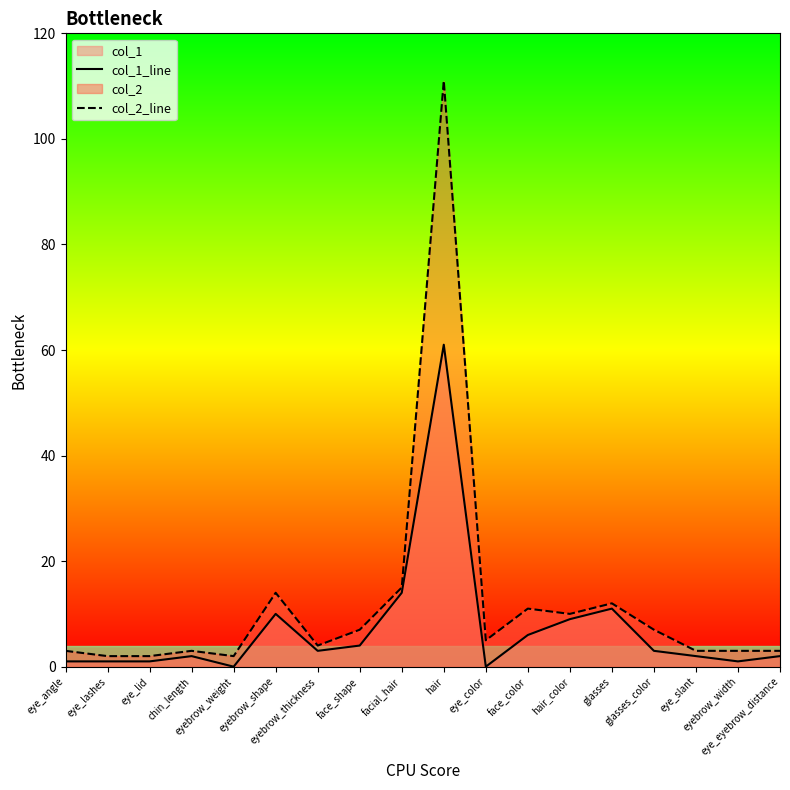

Where is col_1_line nearest to the value 30?

facial_hair